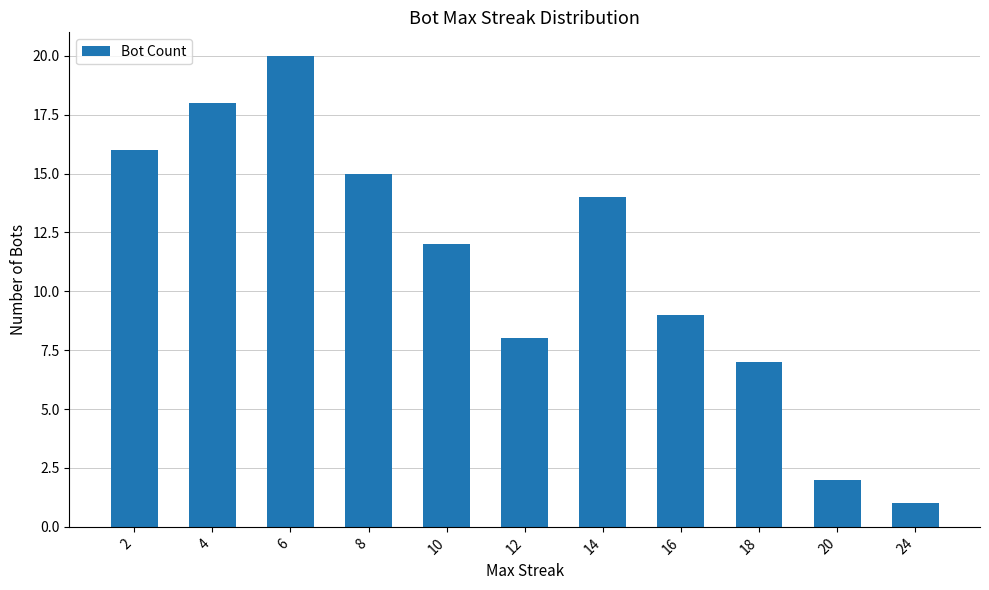

What is the sum of all values?

122